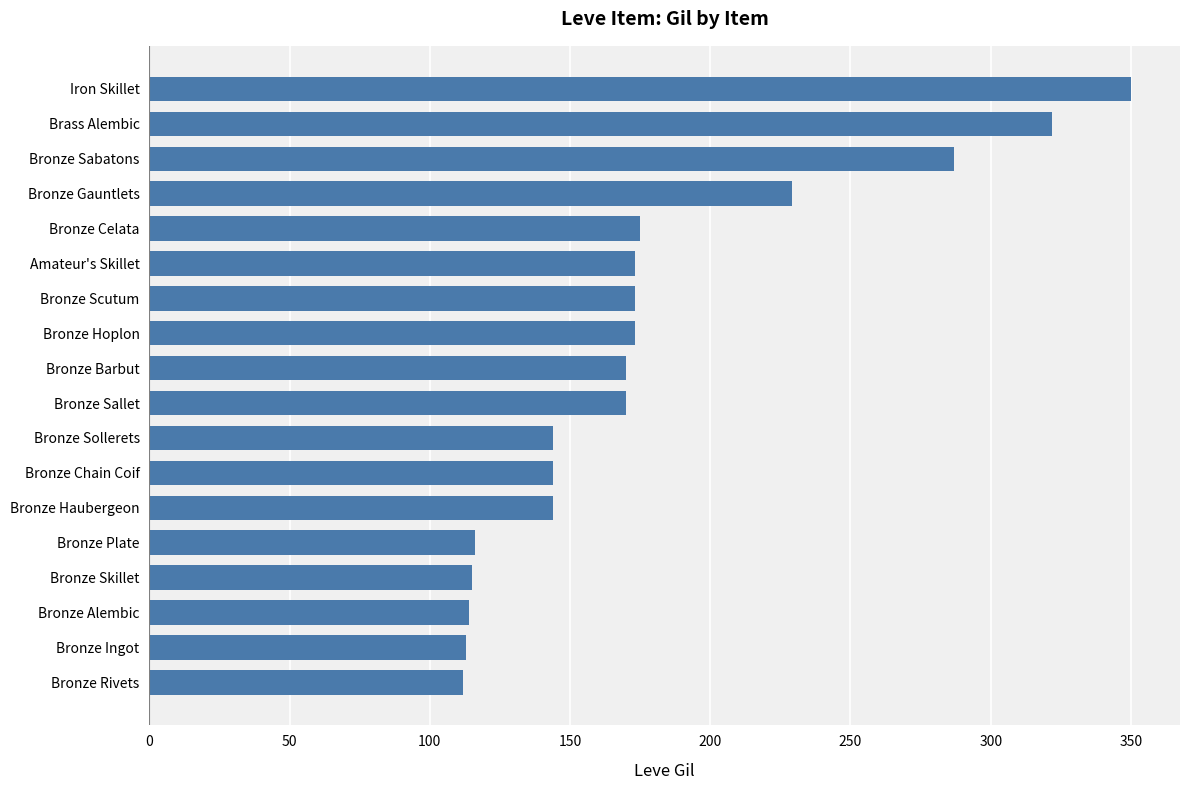

How many data points are less than 170?

8